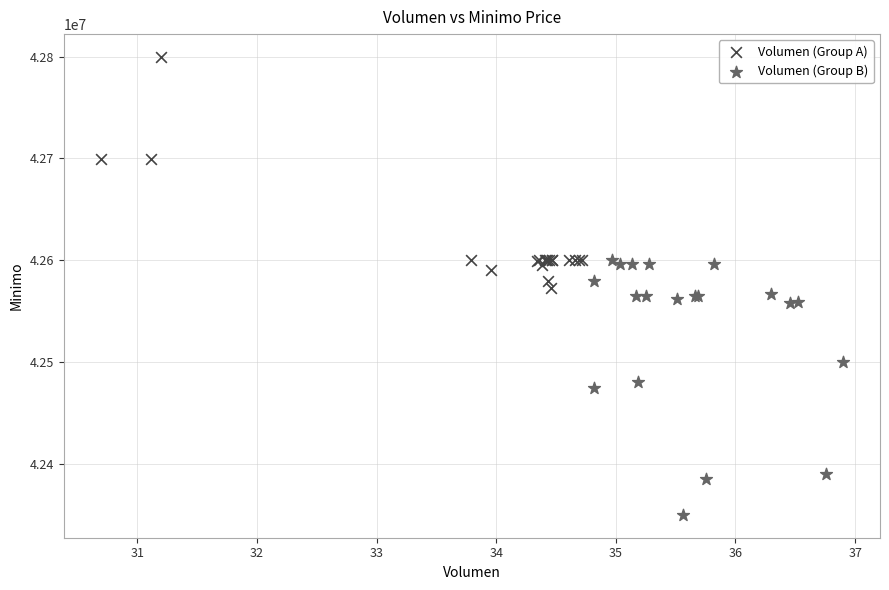

Which series contains the lowest Y value?

Volumen (Group B)